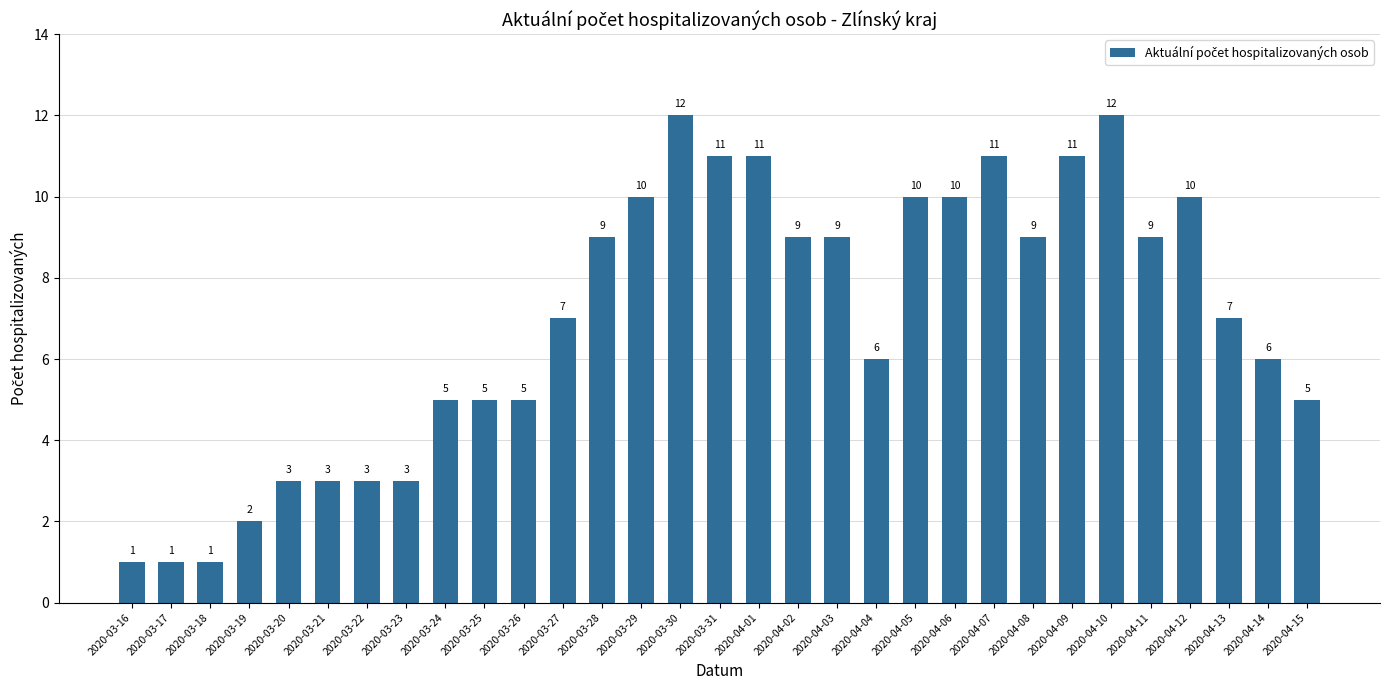

What is the sum of all values?

216